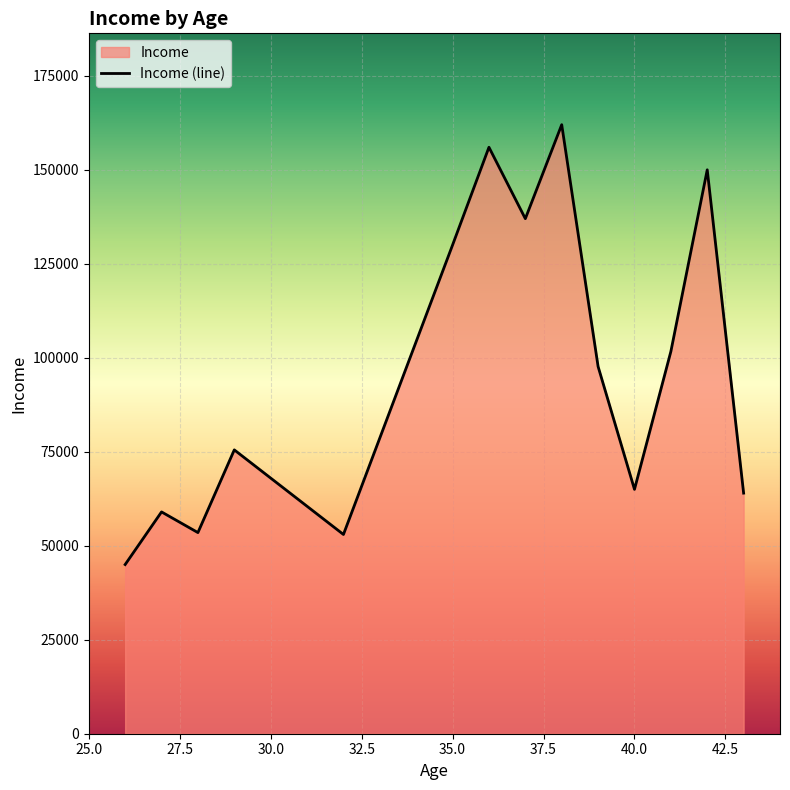

What is the difference between the maximum and minimum values?

117000.0